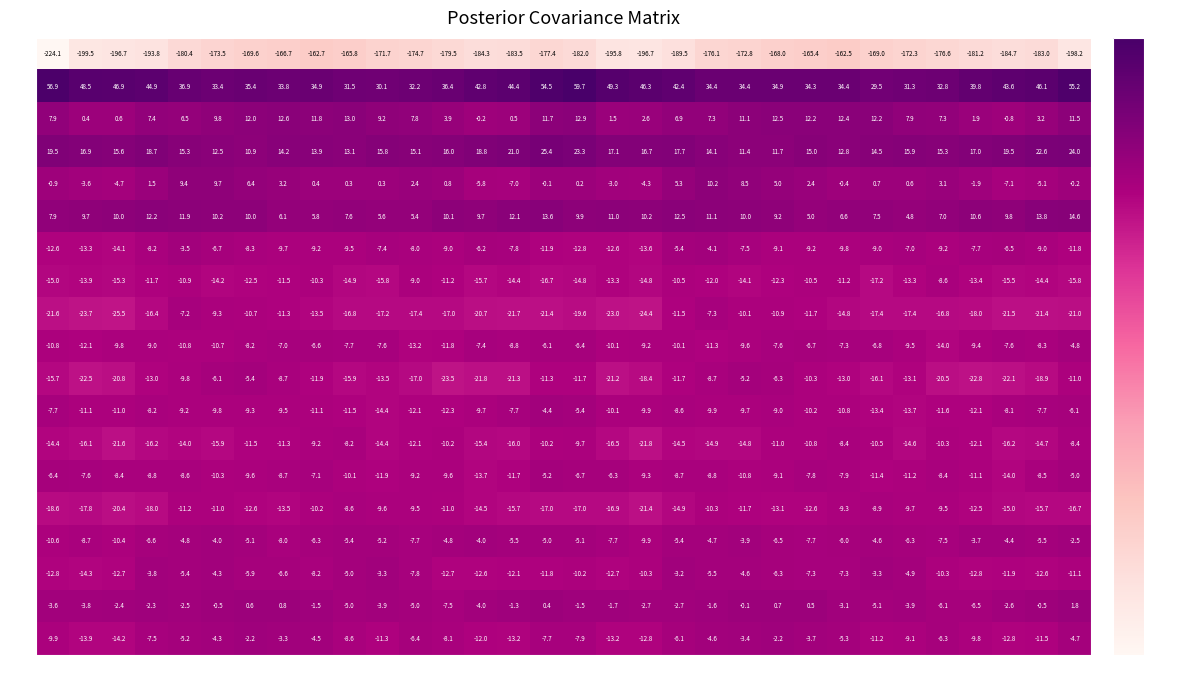

What is the total value across all series at c31?

-210.2